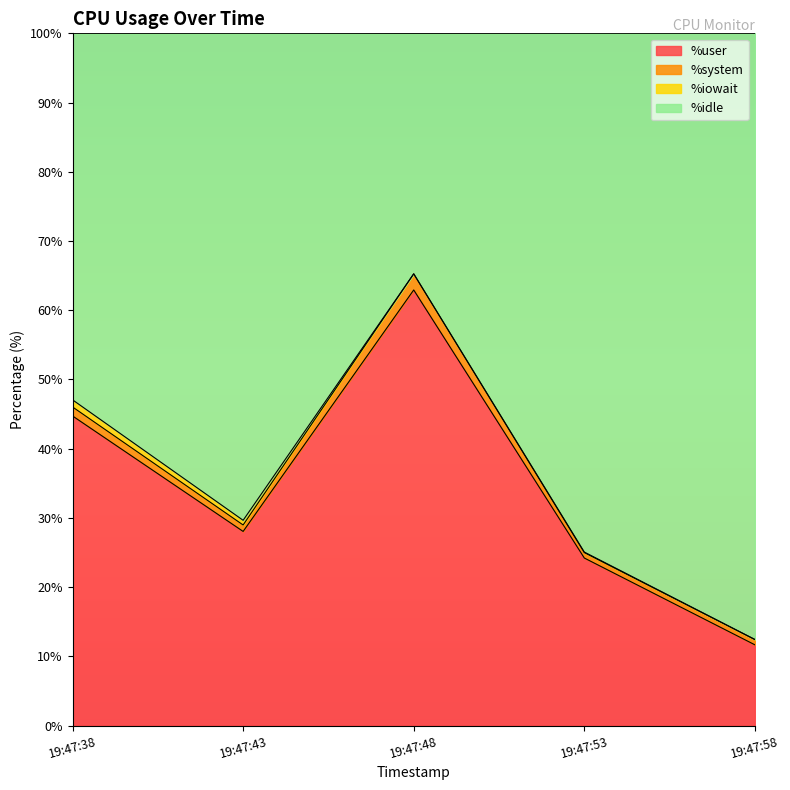

What is the smallest value displayed?

11.7